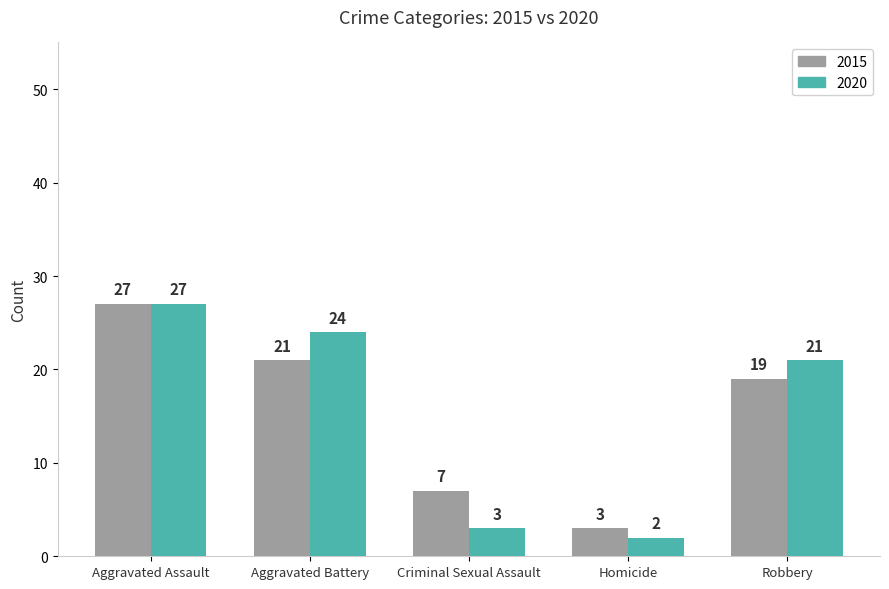

How many bars are there in each group?

2